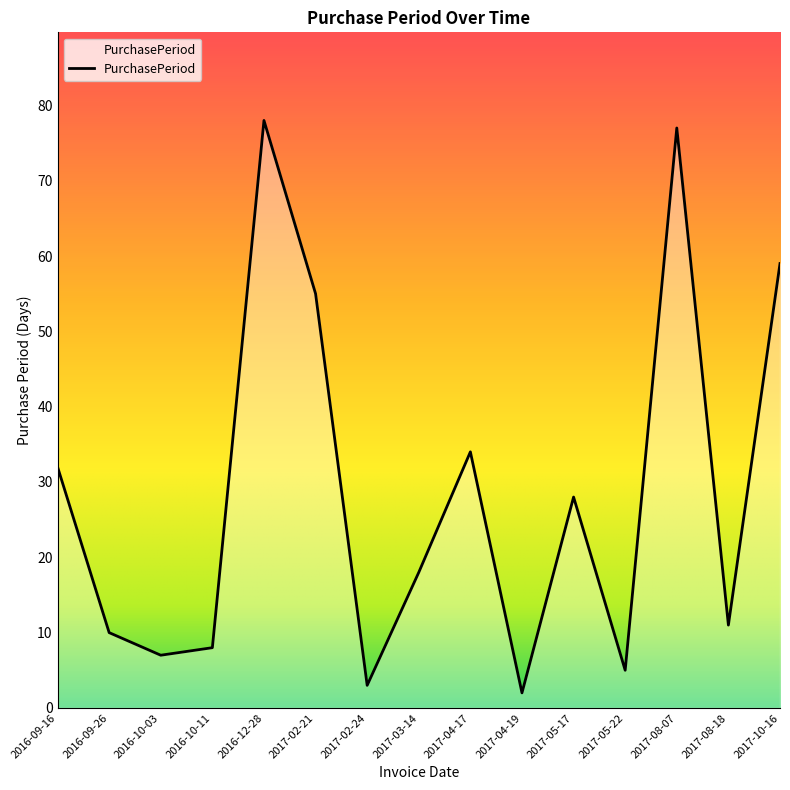

Reading left to right, what are all the values shown in this chart?

32	10	7	8	78	55	3	18	34	2	28	5	77	11	59